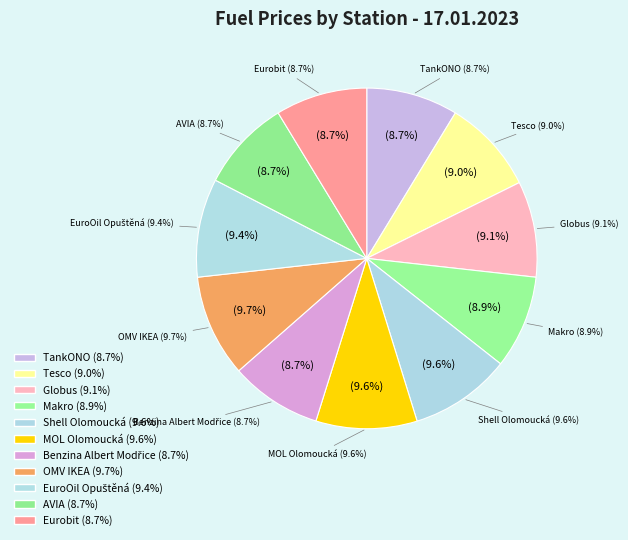

Combined, do Makro and OMV IKEA account for over 50%?

No